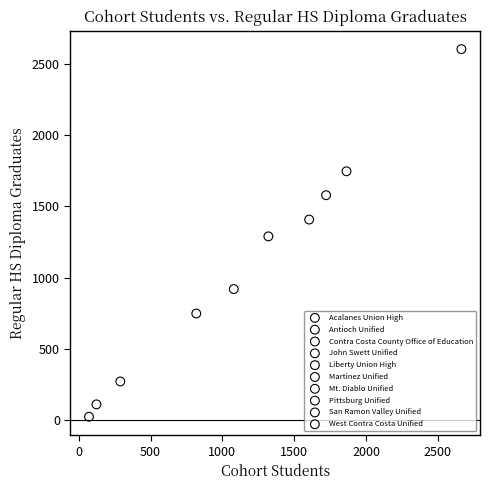

Which series contains the lowest Y value?

Contra Costa County Office of Education